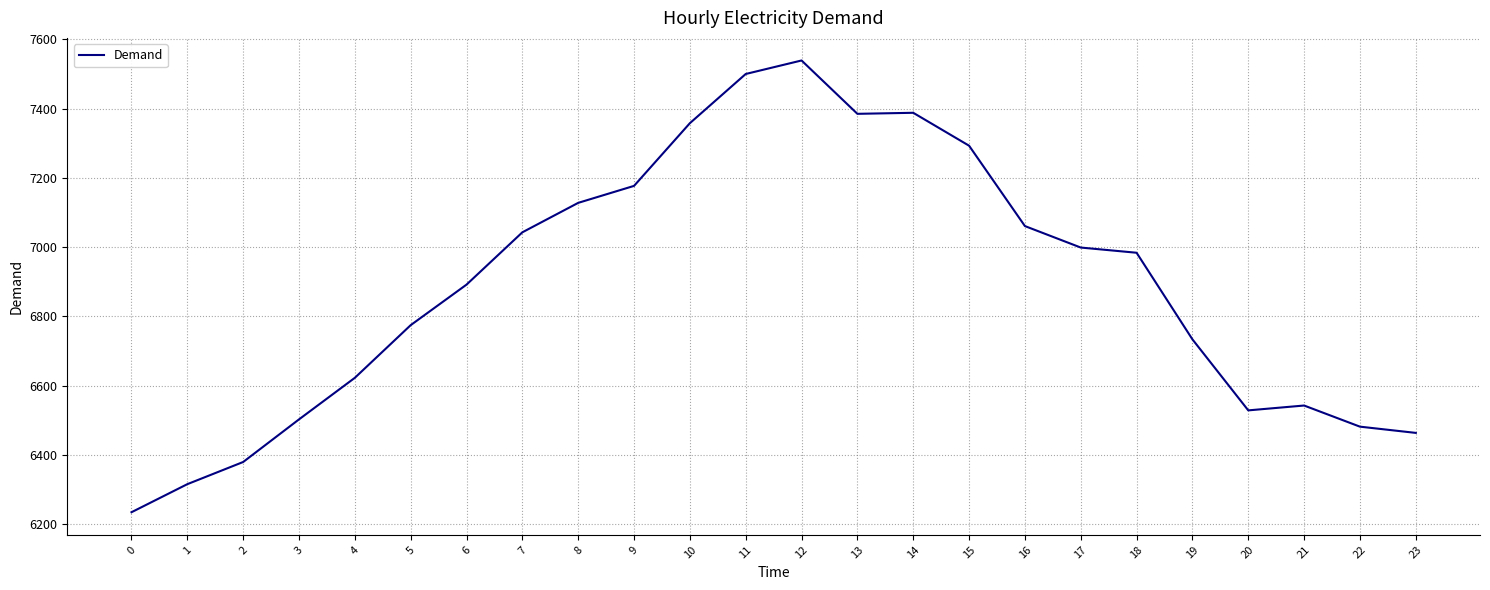

What value does the data have at 8, to the nearest 100?

7100